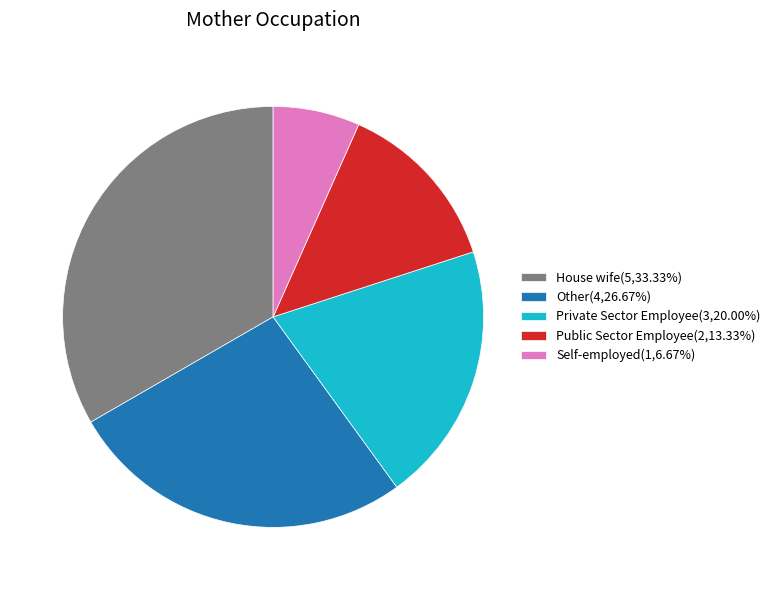

Which slice is the smallest?

Self-employed